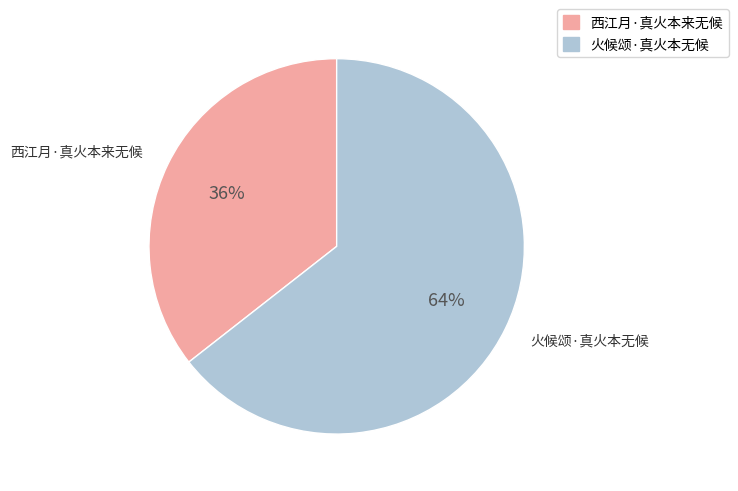

To the nearest percent, what portion does 西江月·真火本来无候 represent?

36%